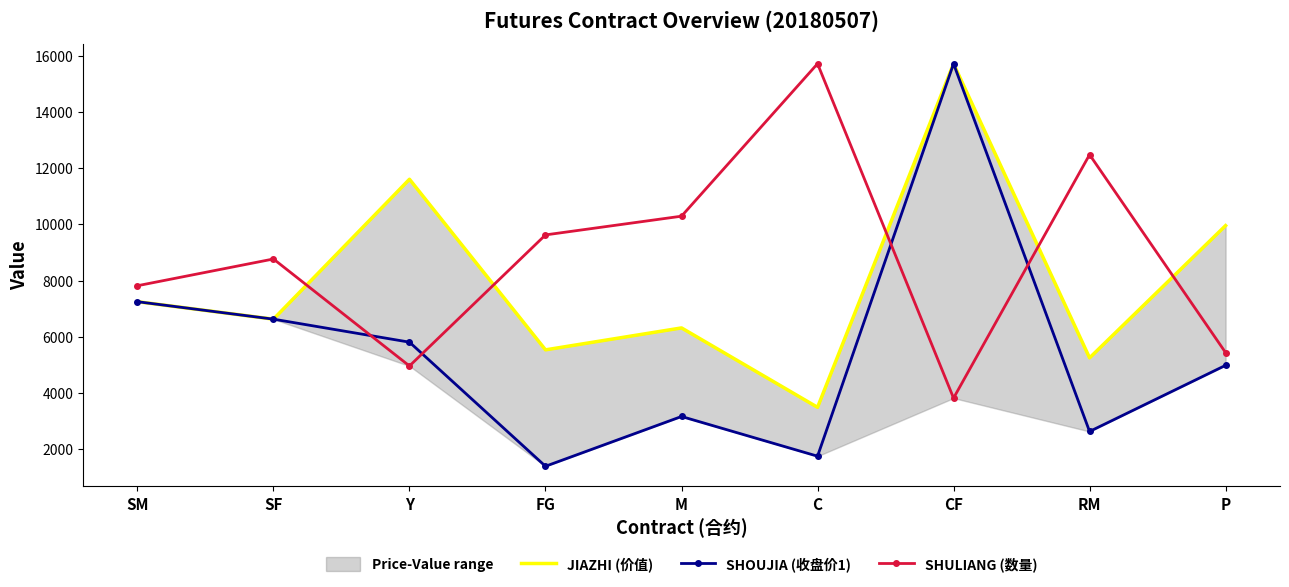

Which category has the lowest value across all series?

FG